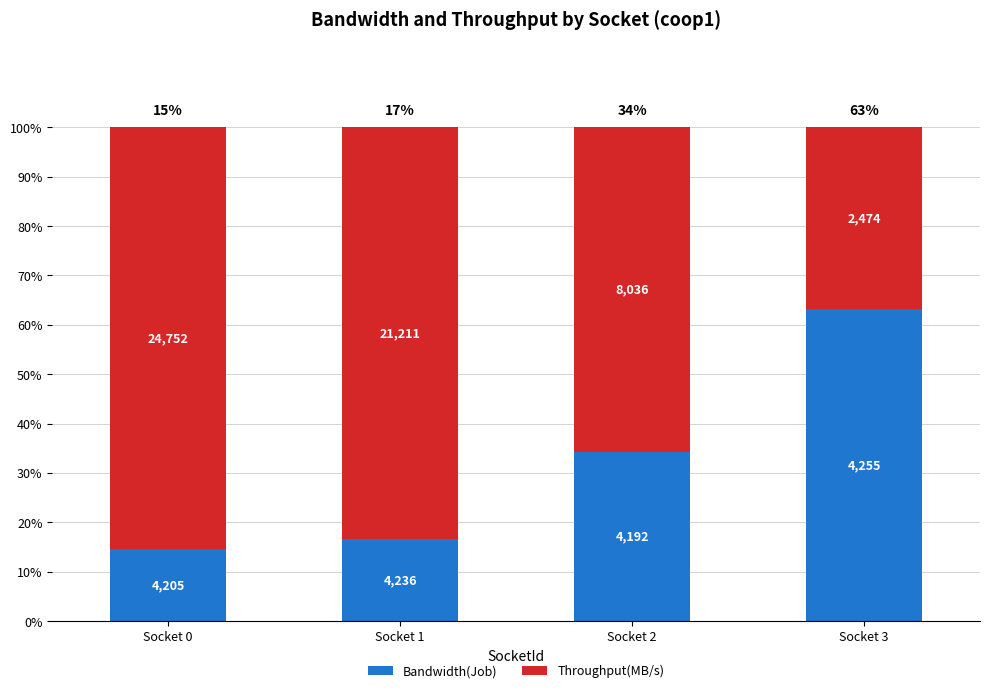

List the series in order of their overall mean, highest first.

Throughput(MB/s), Bandwidth(Job)